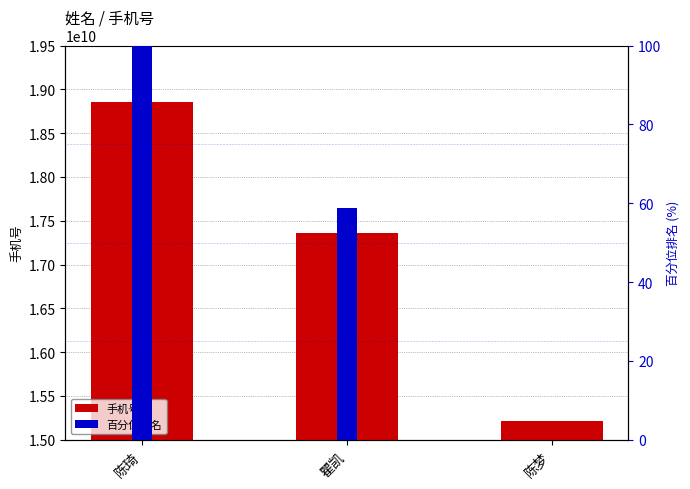

How many data points in 百分位排名 are less than 58?

1